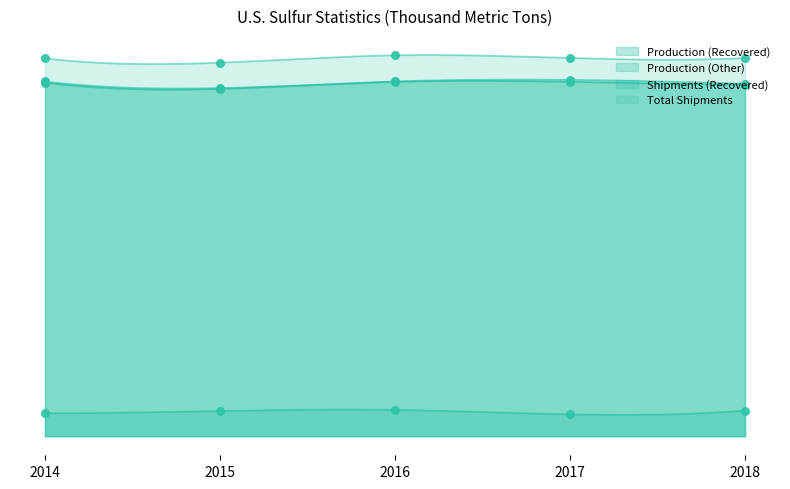

What is the total value across all series at 2017?

28430